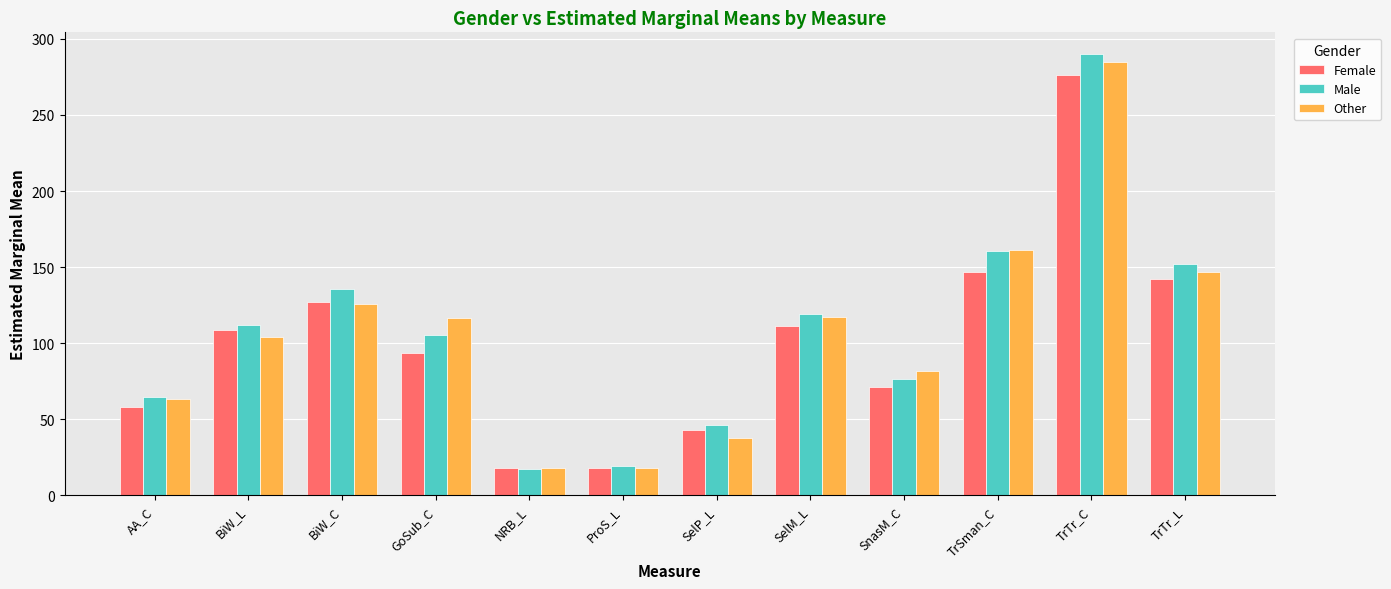

How many bars are there in total?

36